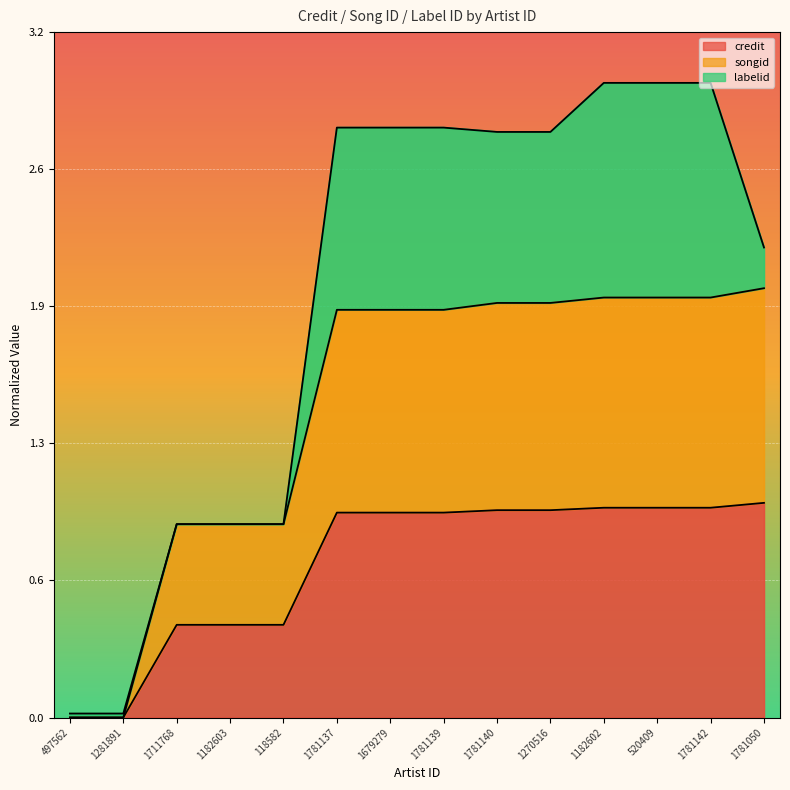

Read the credit value at 1182602.

1.0